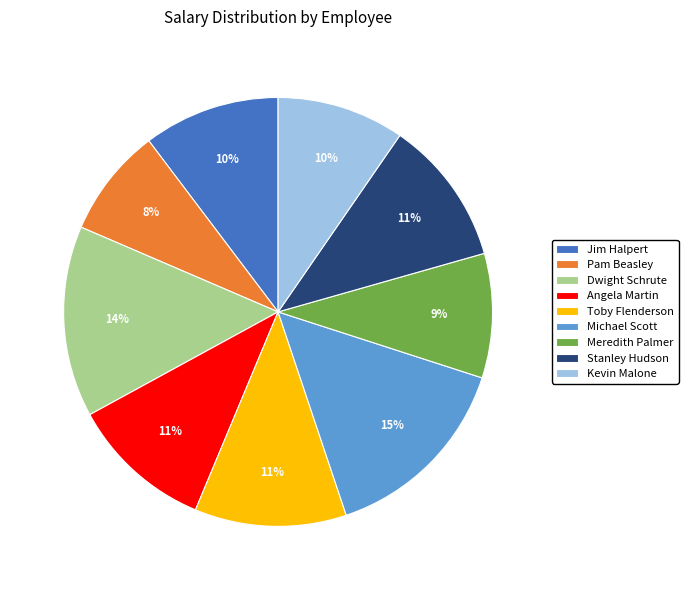

Is there a majority slice in this chart?

No